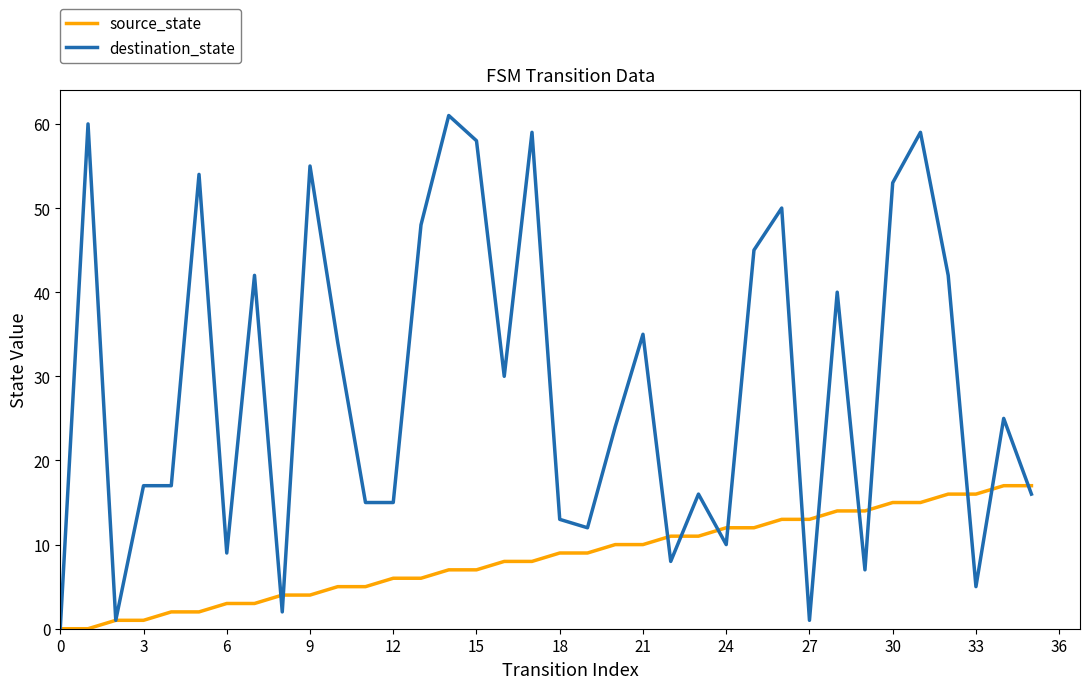

Rank the series by their average value, from lowest to highest.

source_state, destination_state